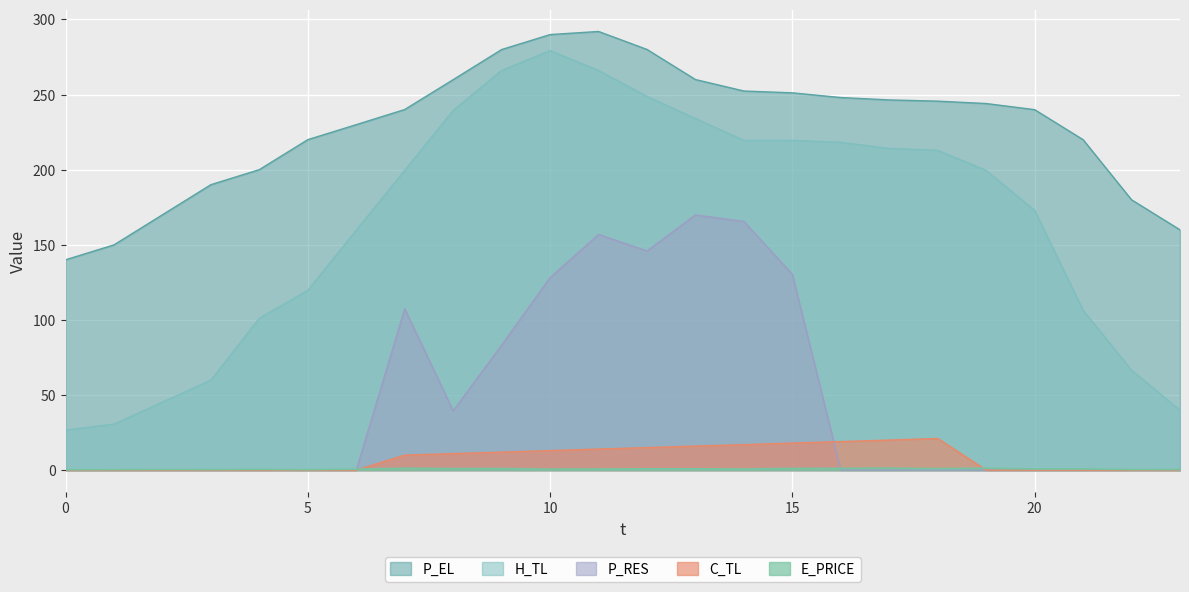

What are all the series names shown in the legend?

P_EL, H_TL, P_RES, C_TL, E_PRICE